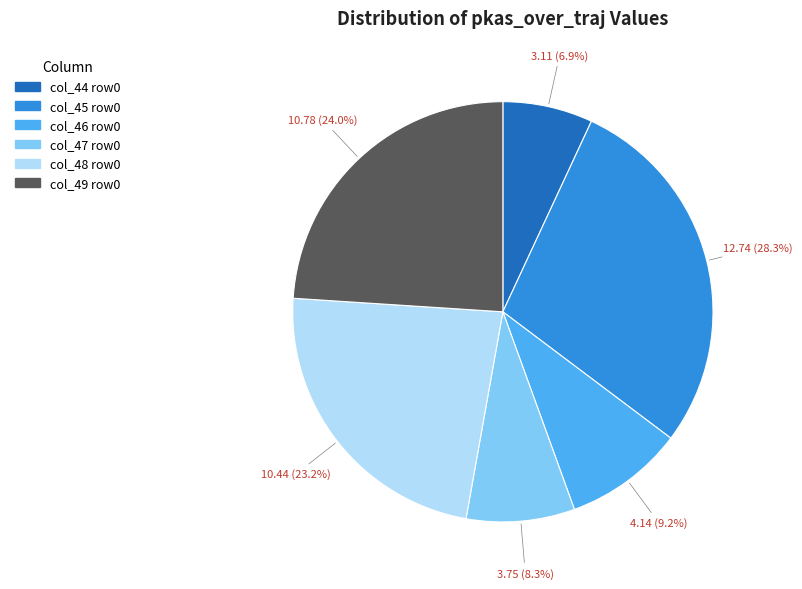

Is there a majority slice in this chart?

No